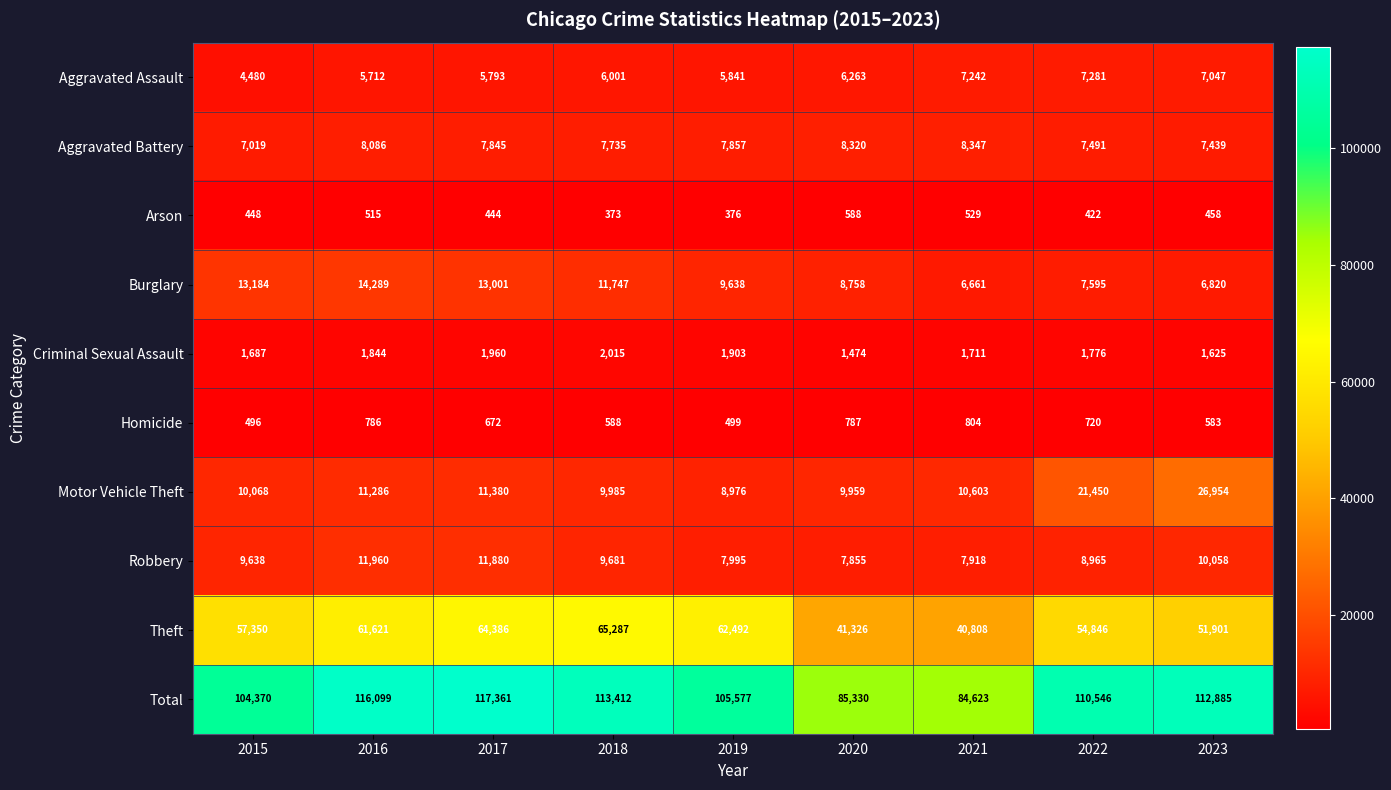

At which category is the sum across all series the highest?

2017